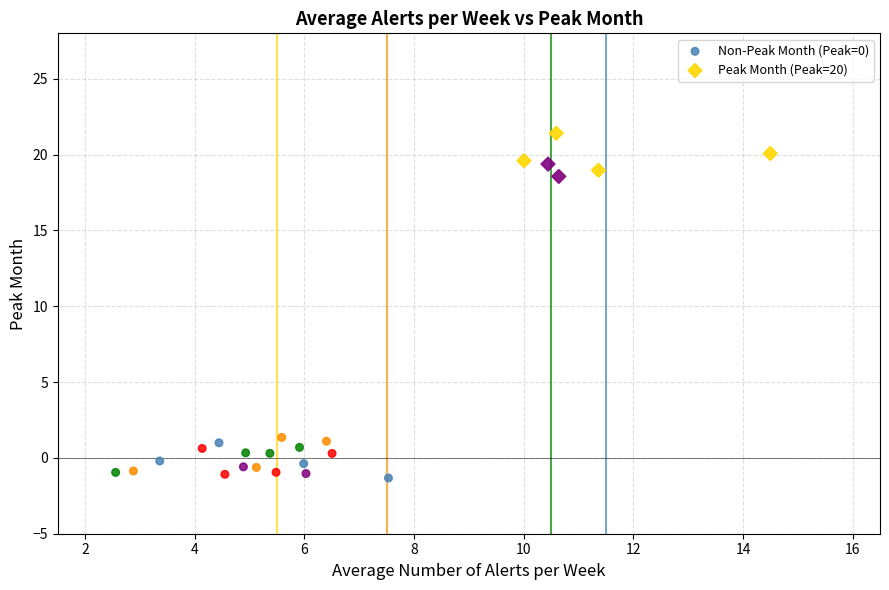

Which series contains the highest Y value?

Peak Month (Peak=20)